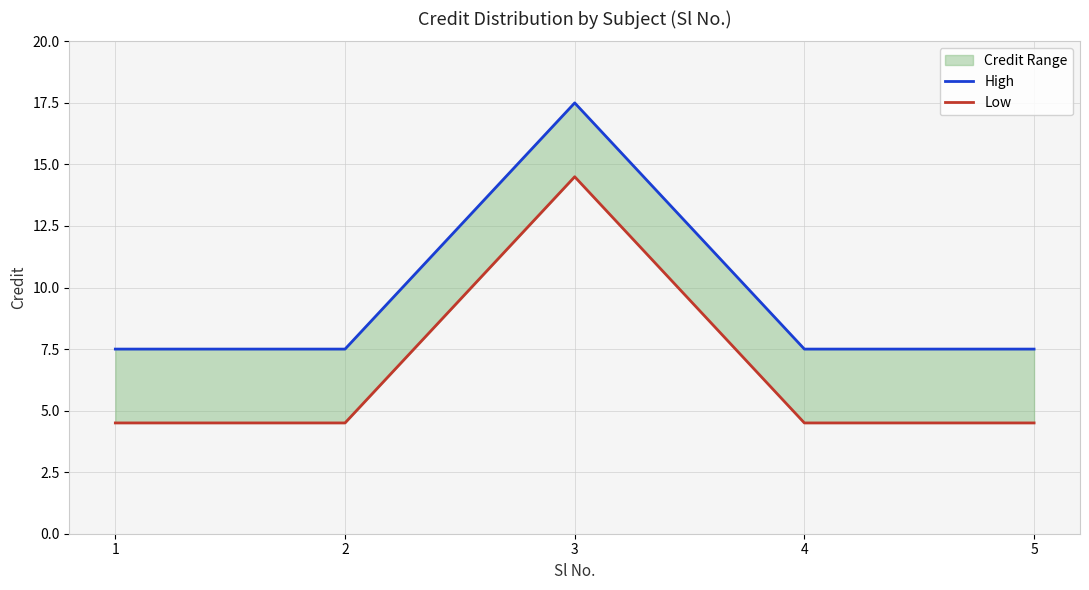

What are all the series names shown in the legend?

High, Low